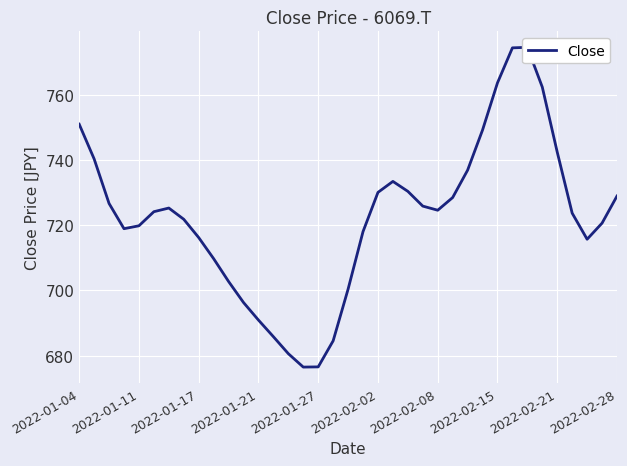

What is the smallest value displayed?

676.5